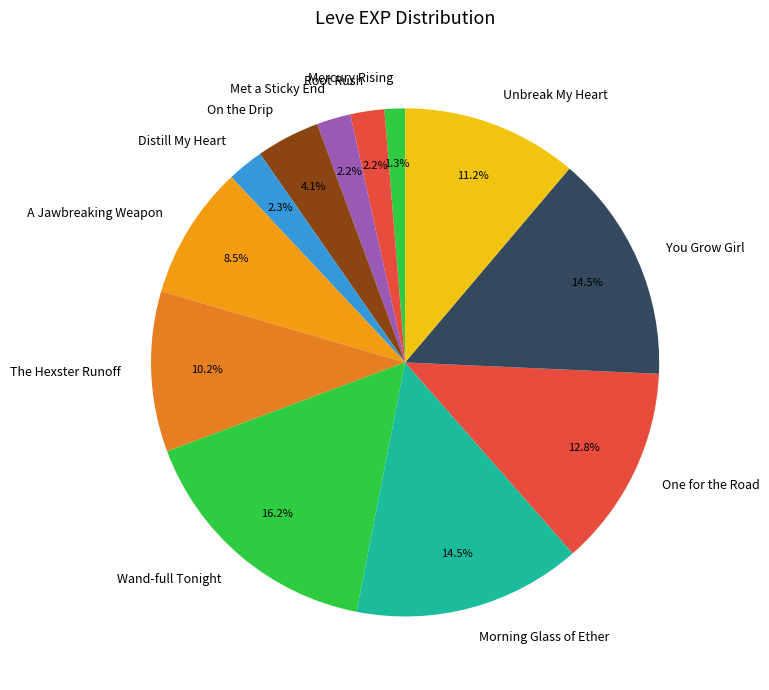

To the nearest percent, what is the average slice percentage?

8%